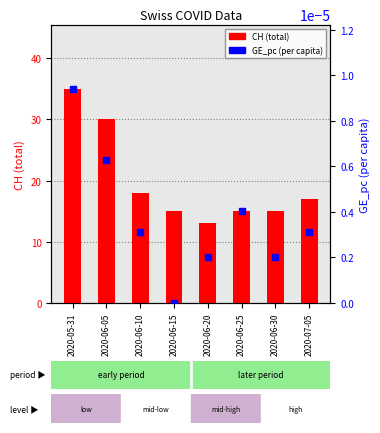

Which series contains the lowest Y value?

GE_pc (per capita)